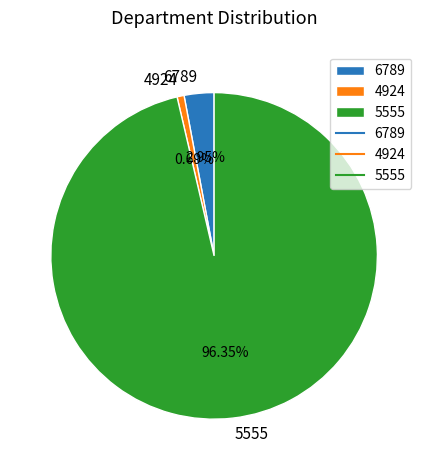

To the nearest percent, what is the combined percentage of 6789 and 5555?

99%